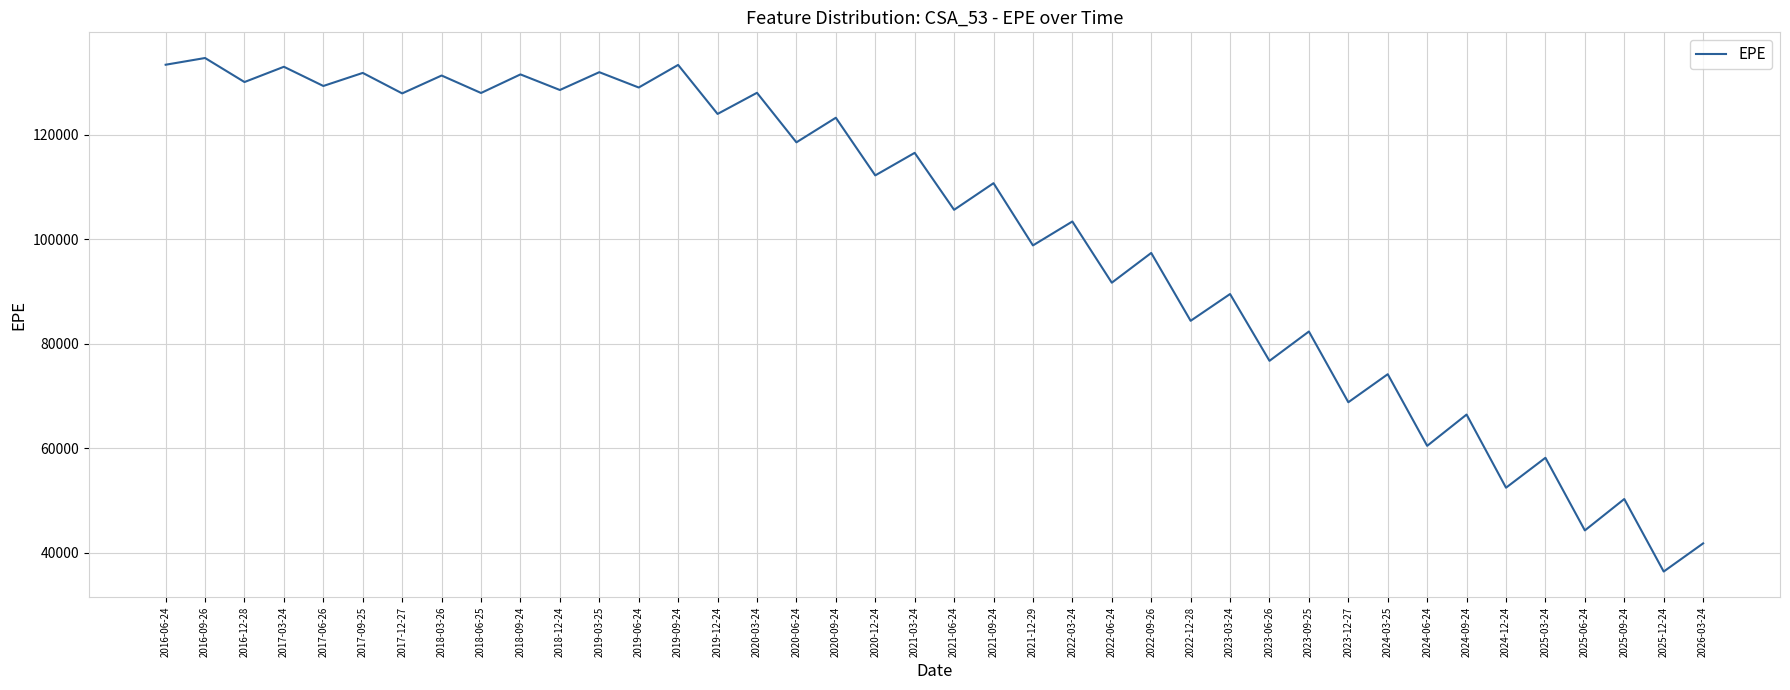

What is the difference between the maximum and minimum values?

98294.5